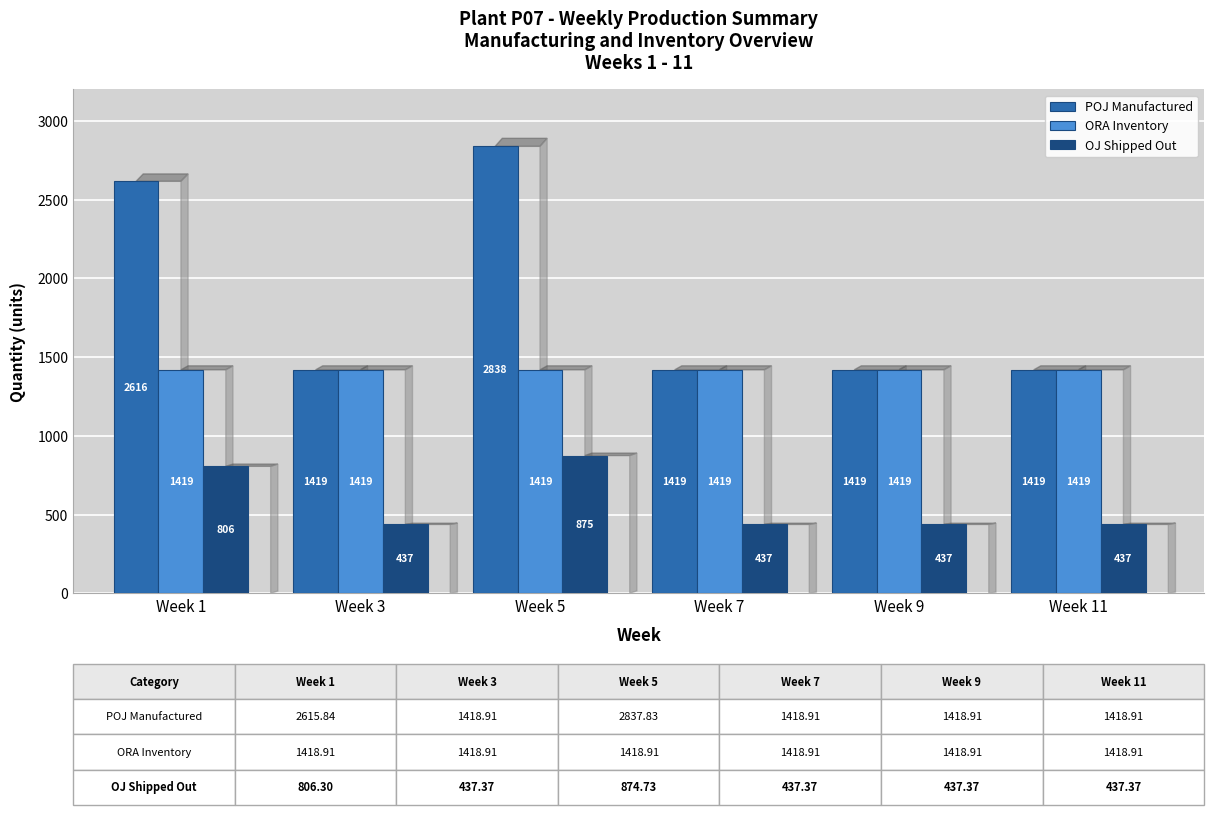

Is the value of OJ Shipped Out at Week 5 greater than the value of ORA Inventory at Week 5?

No